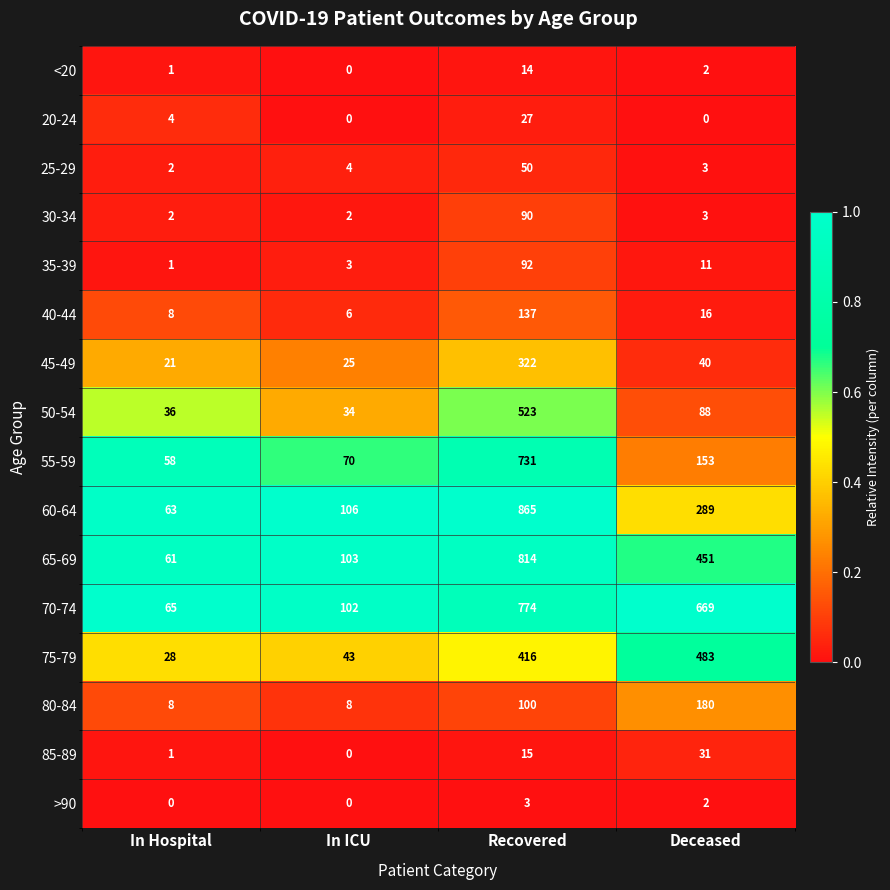

What is the total value across all series at In Hospital?

359